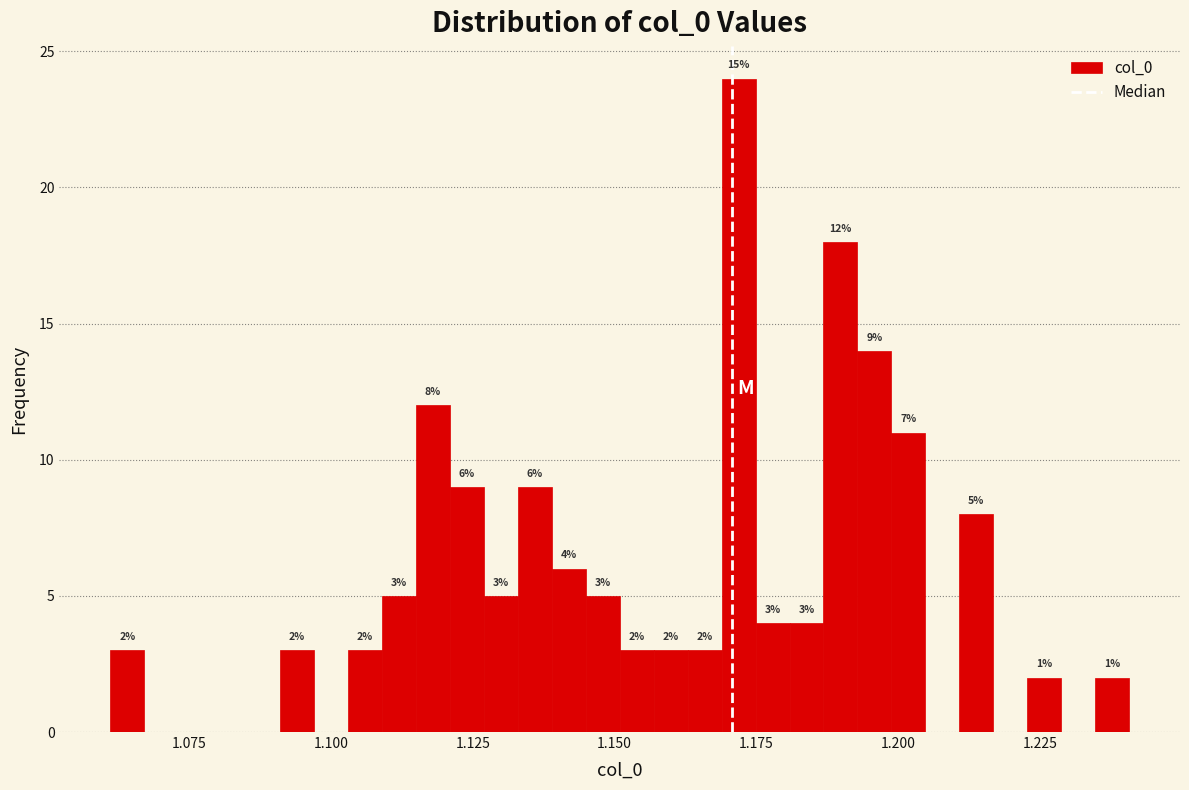

Around what value on the x-axis is the tallest bar? Give the approximate position of its centre, as read against the axis.

1.170